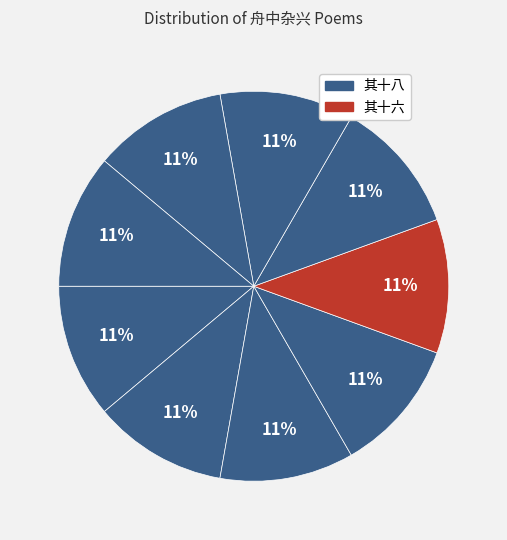

Count the number of slices in the pie.

9